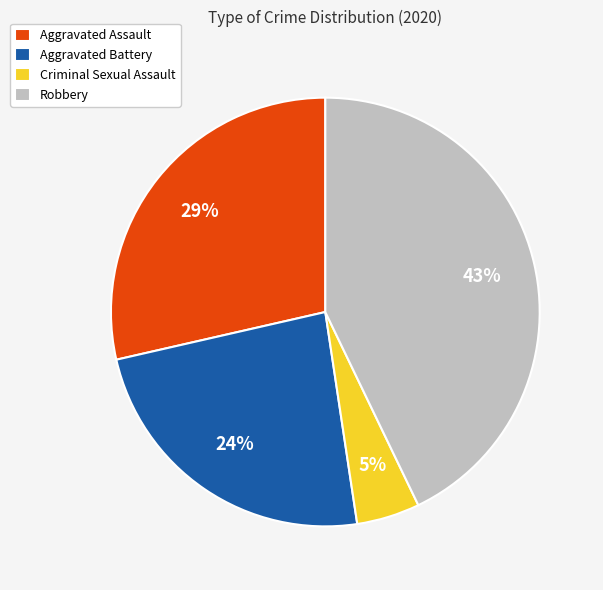

What percentage is the Aggravated Battery slice, to the nearest percent?

24%